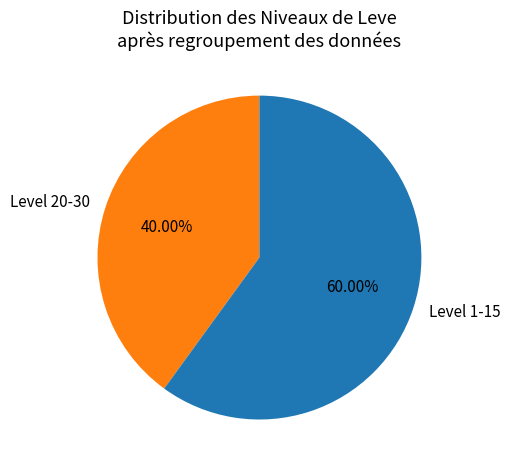

What is the ratio of the value at Level 20-30 to the value at Level 1-15?

0.7